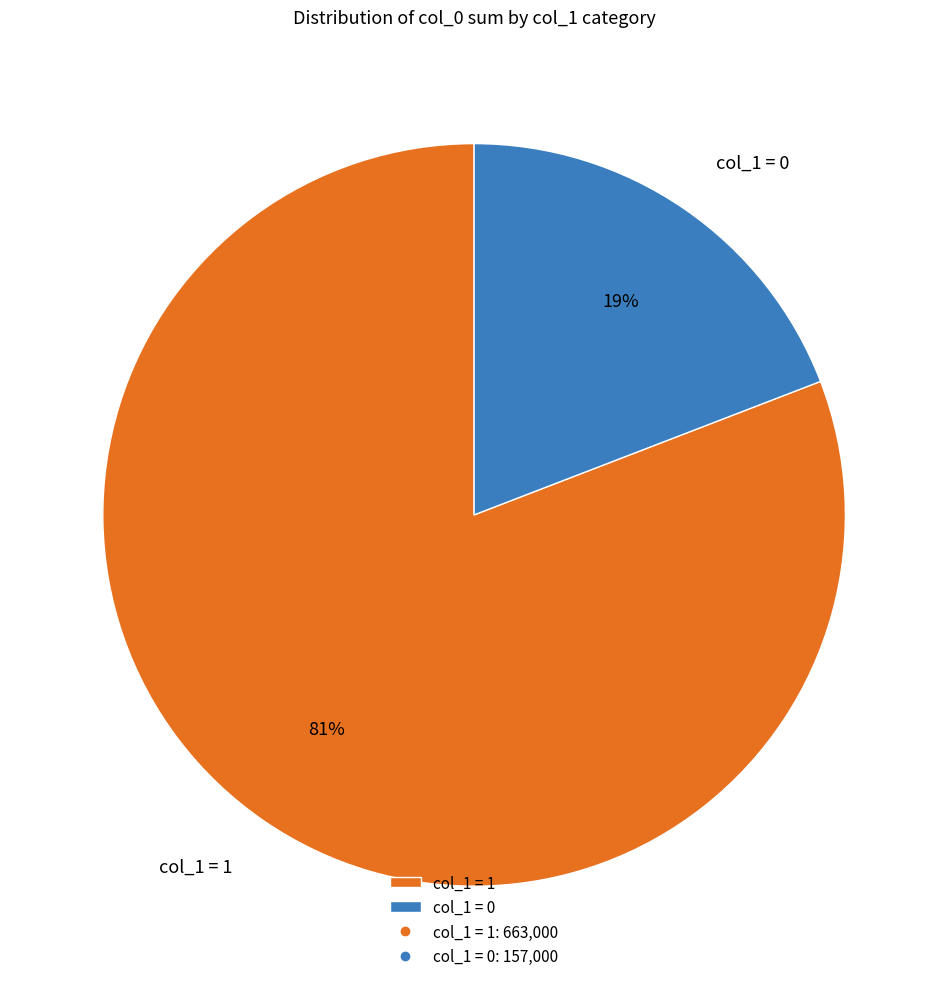

How many segments does this pie chart have?

2